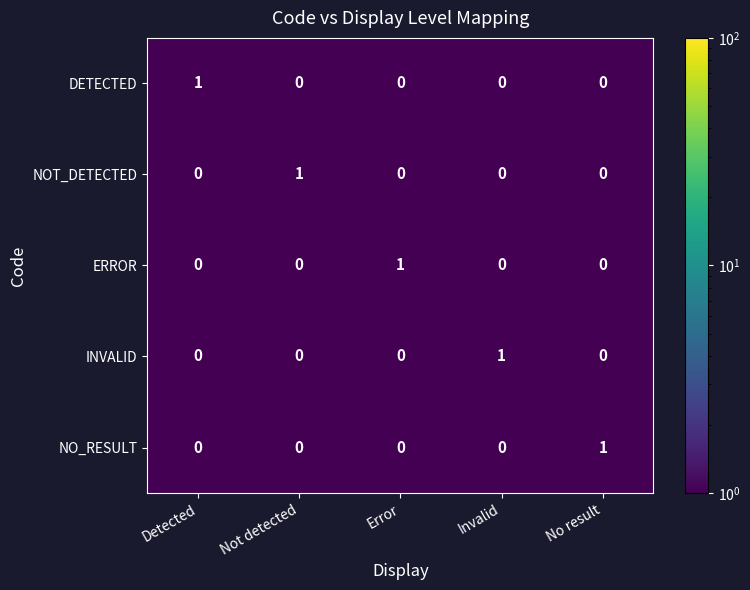

True or false: ERROR has a value of 1 at Error.

True